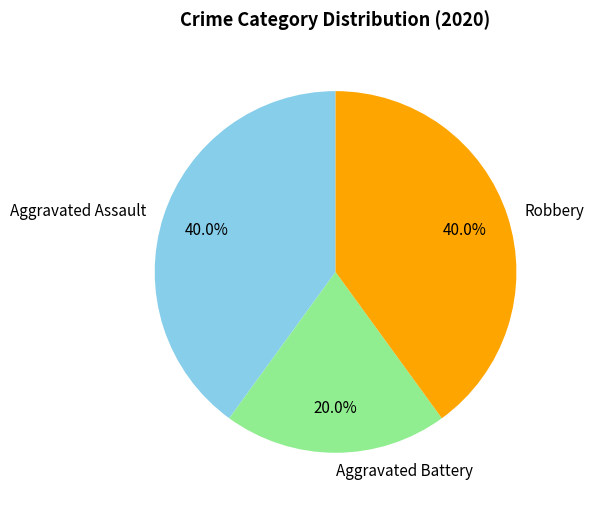

What is the smallest slice in the pie chart?

Aggravated Battery